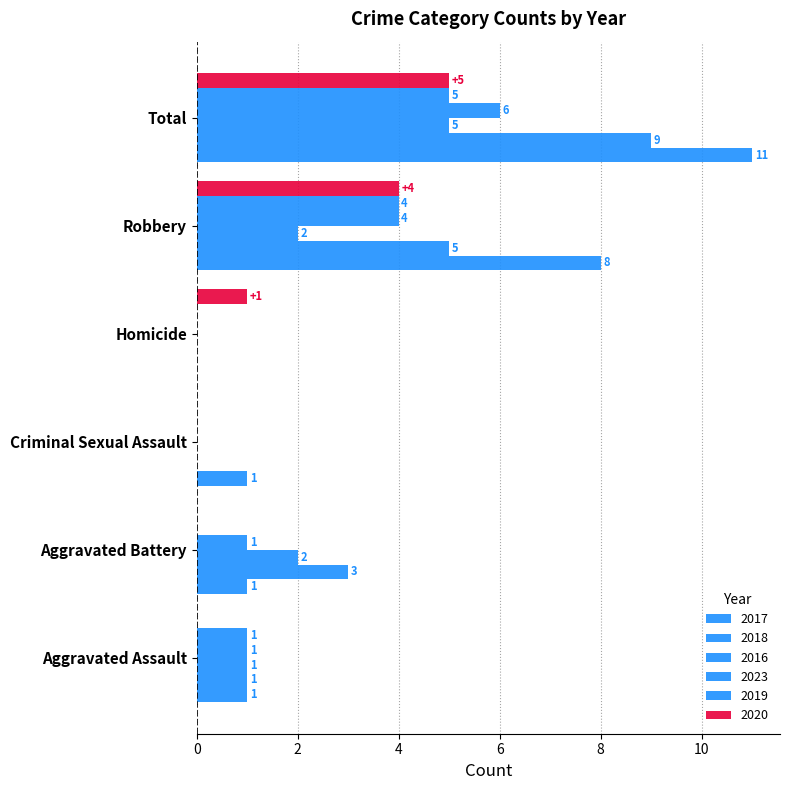

At which category is the sum across all series the highest?

Total